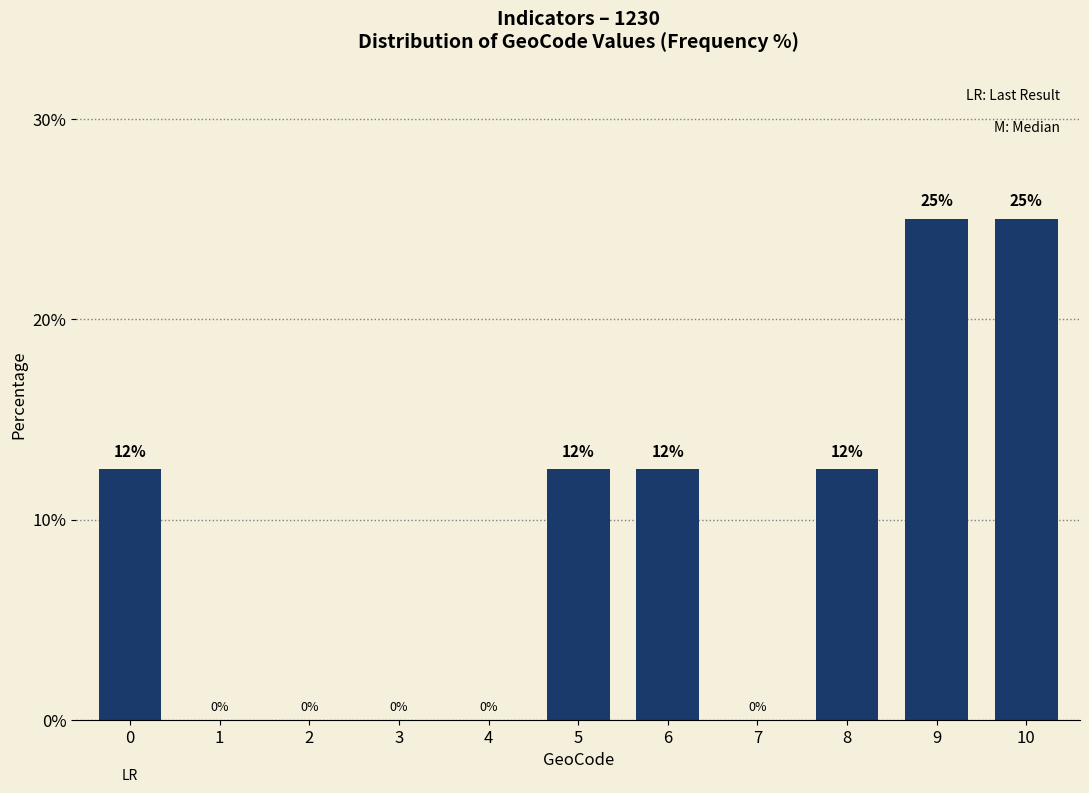

Between 3 and 9, which is larger?

9